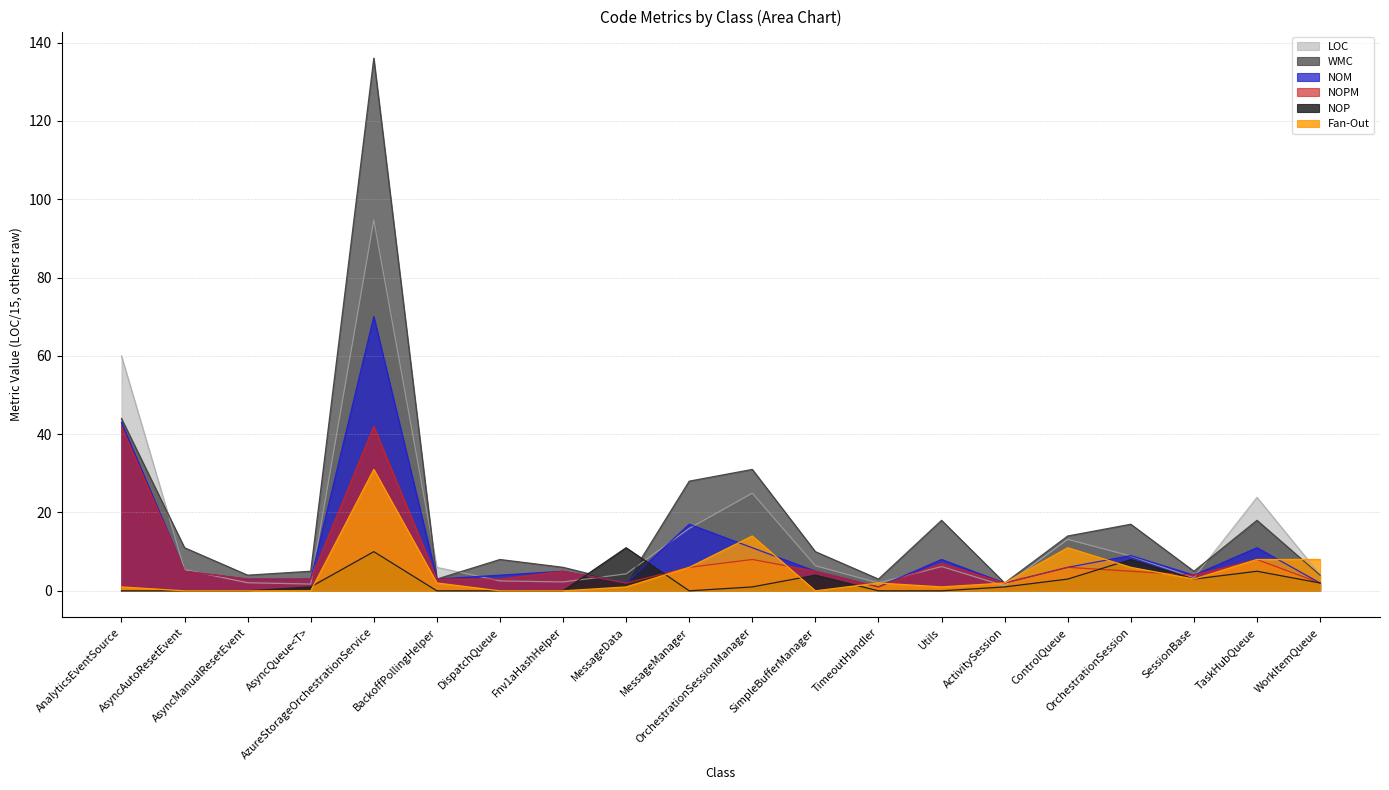

Where does the Fan-Out series first go above 2?

AzureStorageOrchestrationService